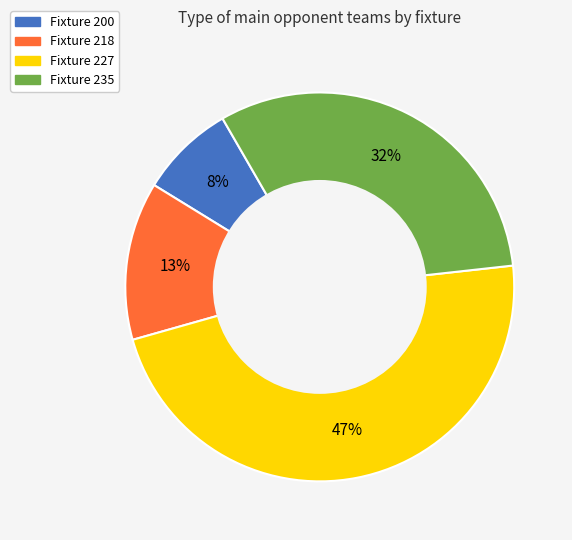

What is the ratio of the value at Fixture 227 to the value at Fixture 235?

1.5